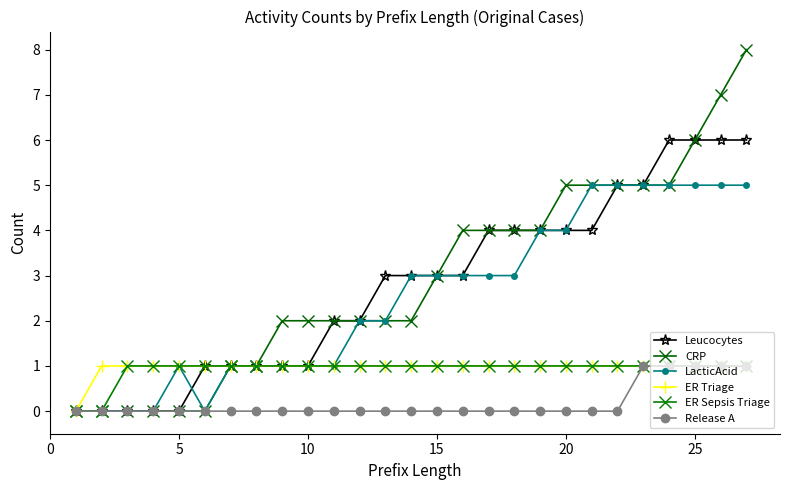

How many data points in LacticAcid are less than 3?

13